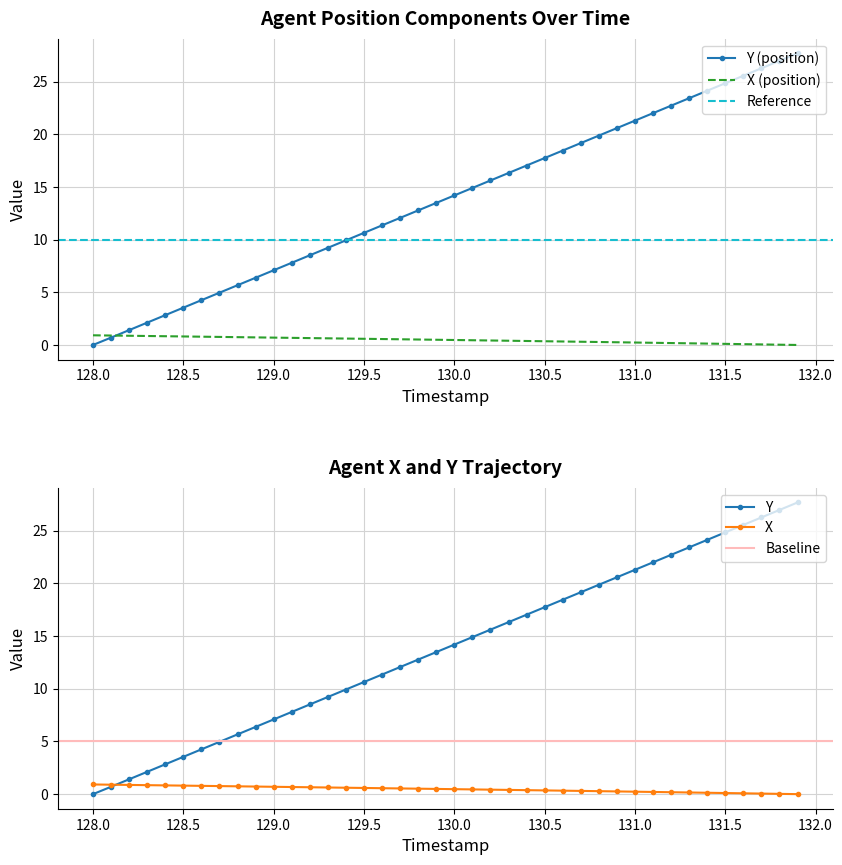

True or false: X has more than 0 points higher than both neighbors.

False